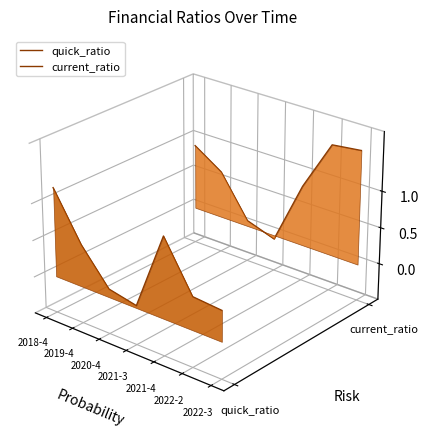

The value of quick_ratio at 2022-3 is -0.1. True or false?

False